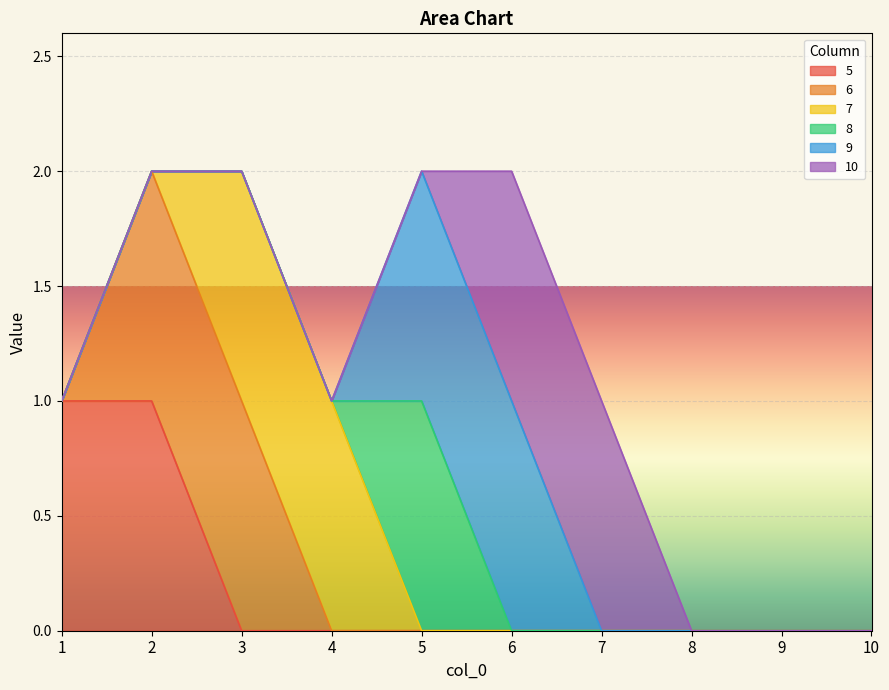

At which category is the sum across all series the highest?

2